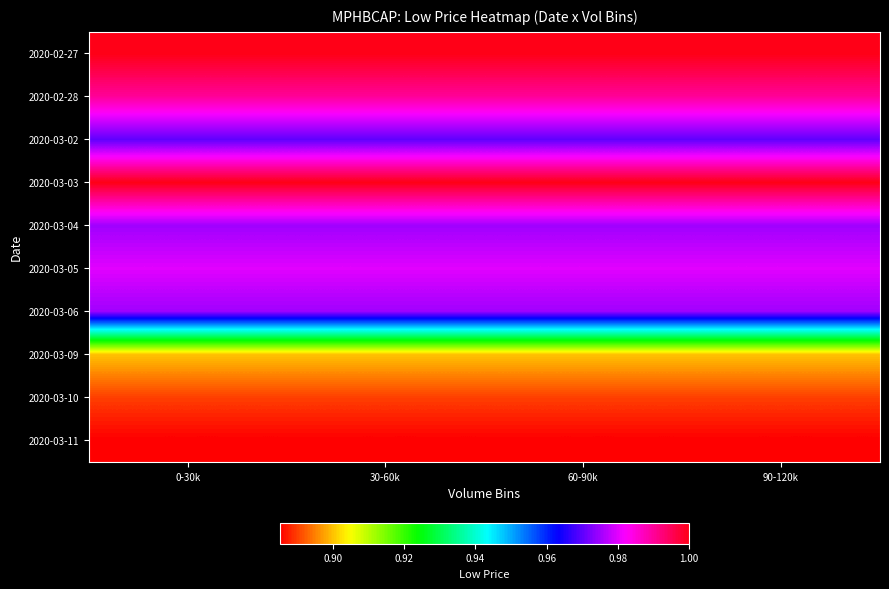

What is the spread (max minus min) of values at 0-30k?

0.1